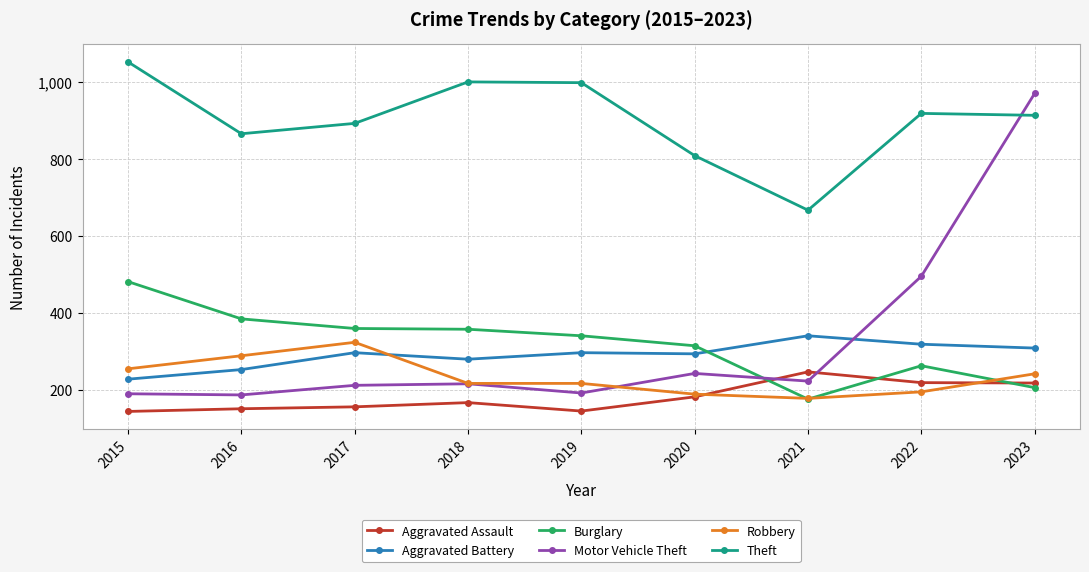

The Burglary series shows 263 at 2021. True or false?

False